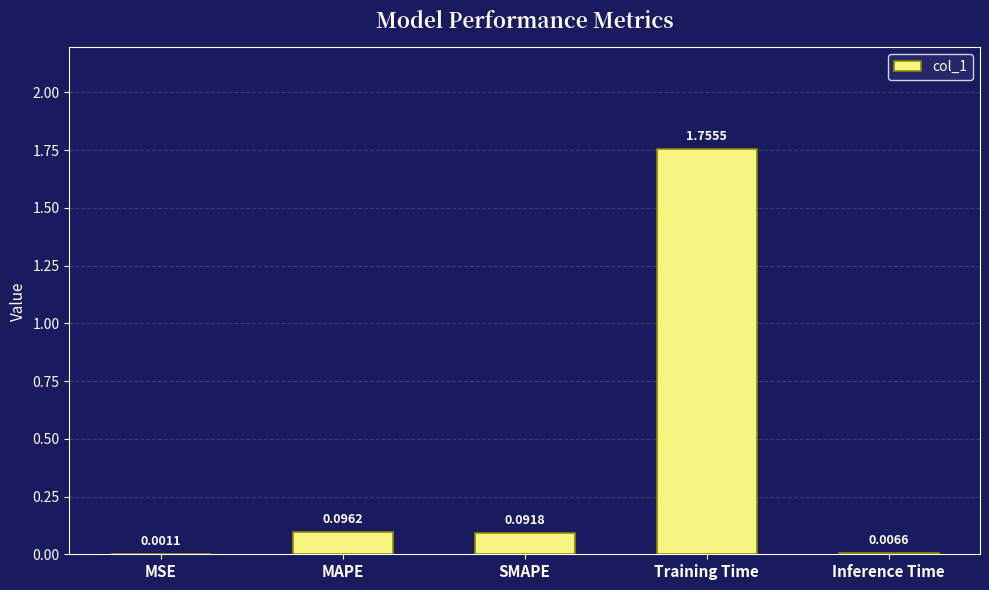

What is the change in value from Training Time to Inference Time?

-1.7